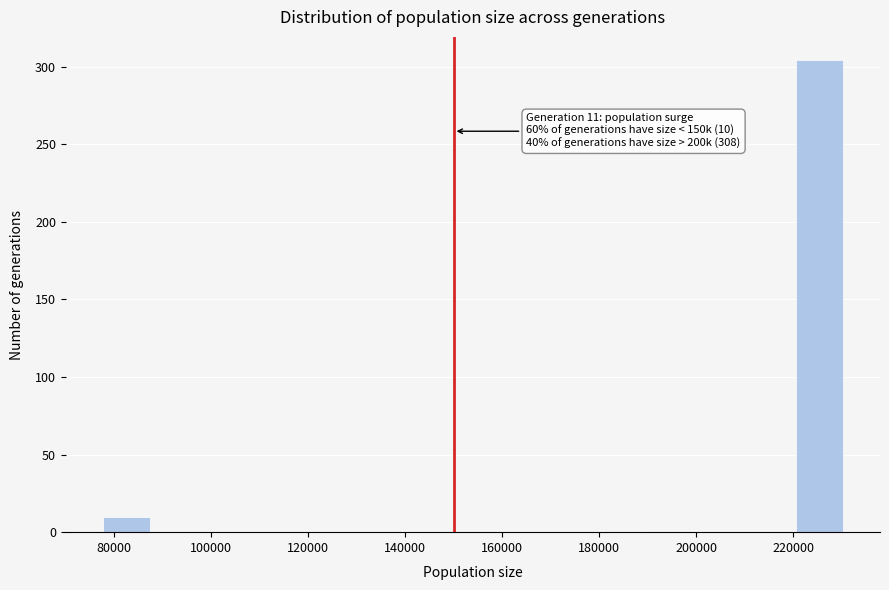

Over which range of the x-axis is the bar tallest?

220000 to 230000